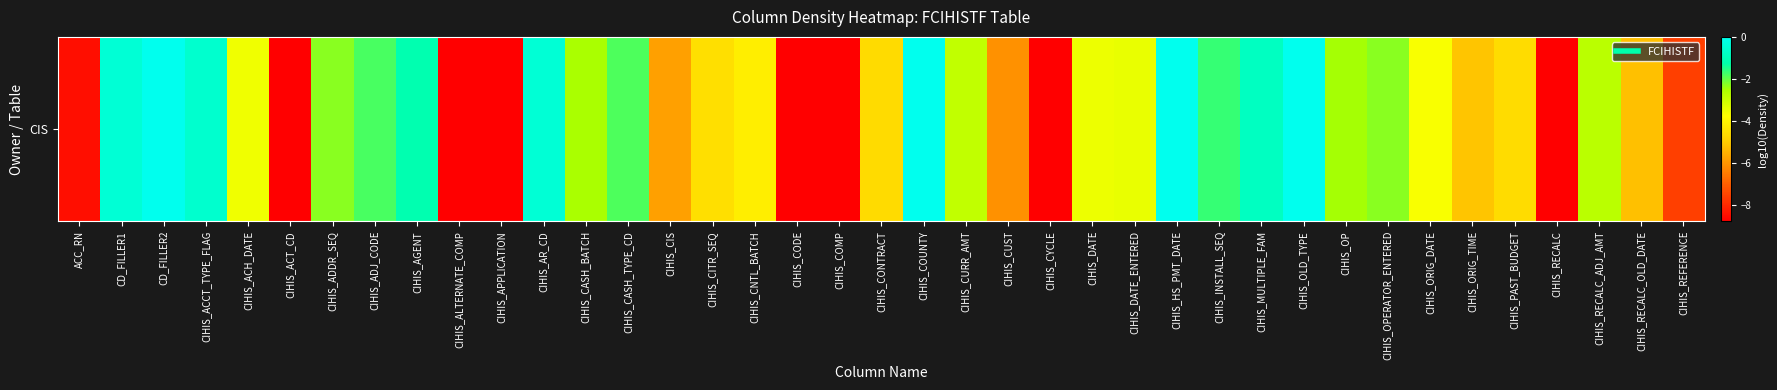

Where is the data nearest to the value -4?

CIHIS_CNTL_BATCH